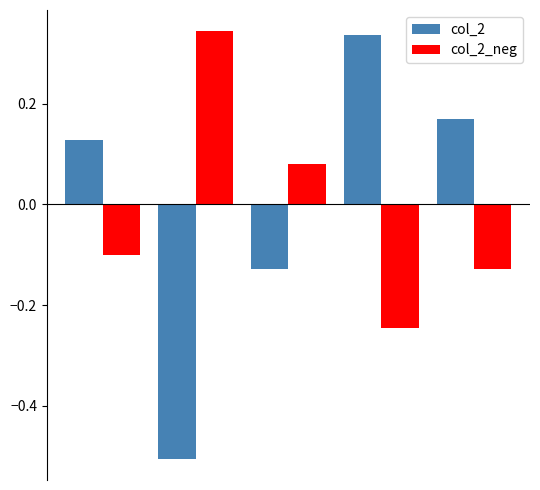

What is the minimum value shown in the chart?

-0.5